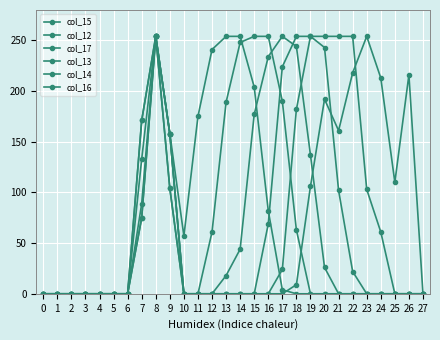

At how many categories does at least one series exceed 77?

19